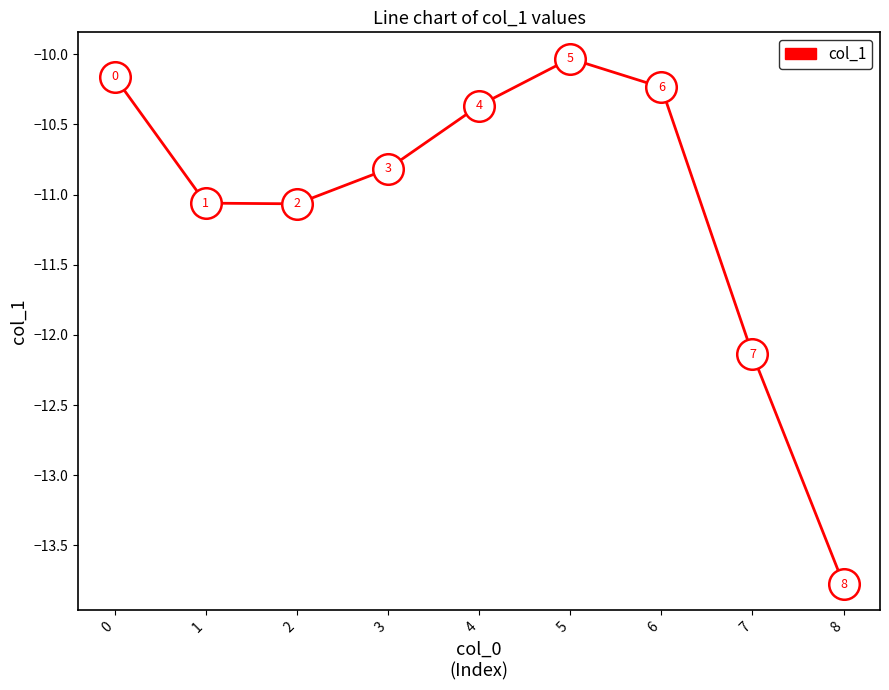

How many interior local peaks (higher than both neighbors) does the data have?

1